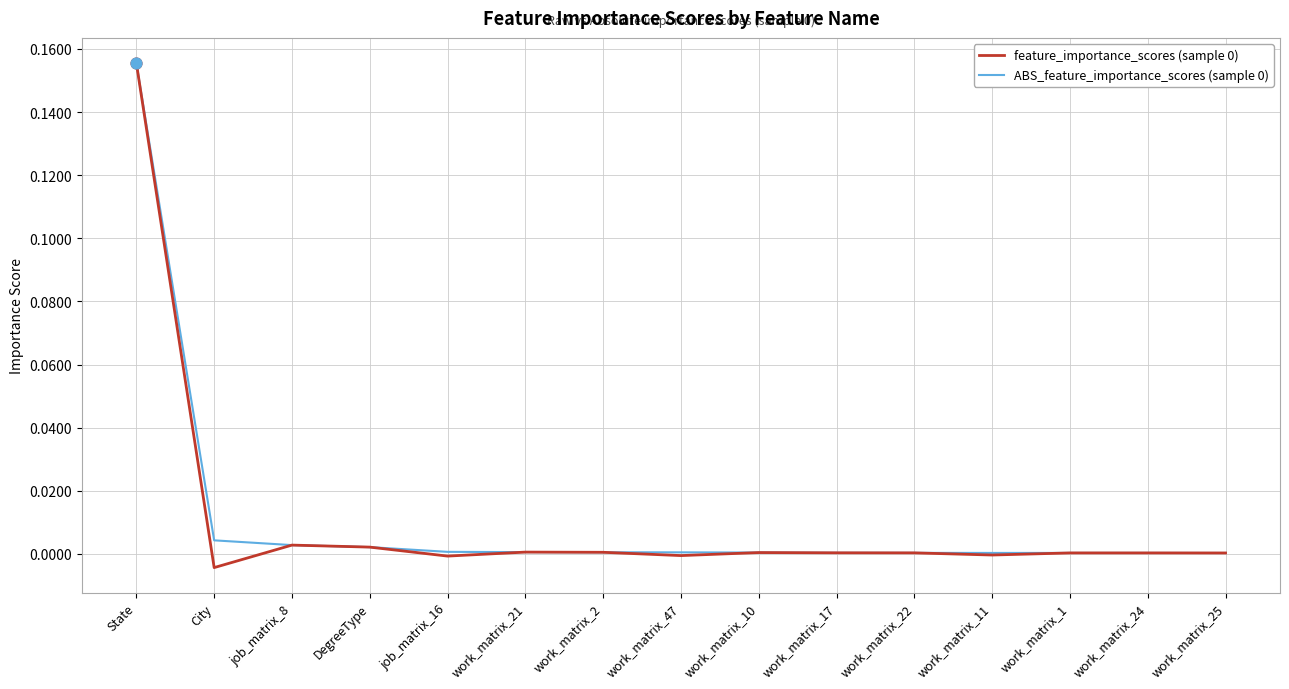

At which category is the sum across all series the highest?

State